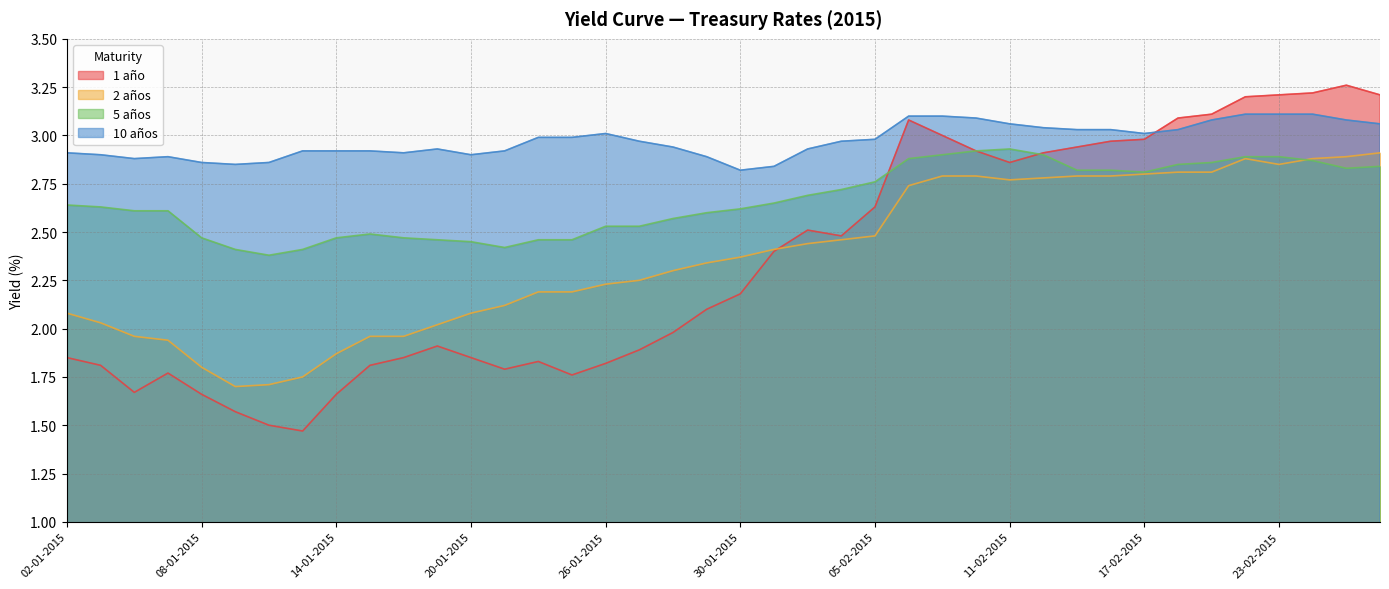

True or false: 5 años and 10 años intersect in this chart.

False